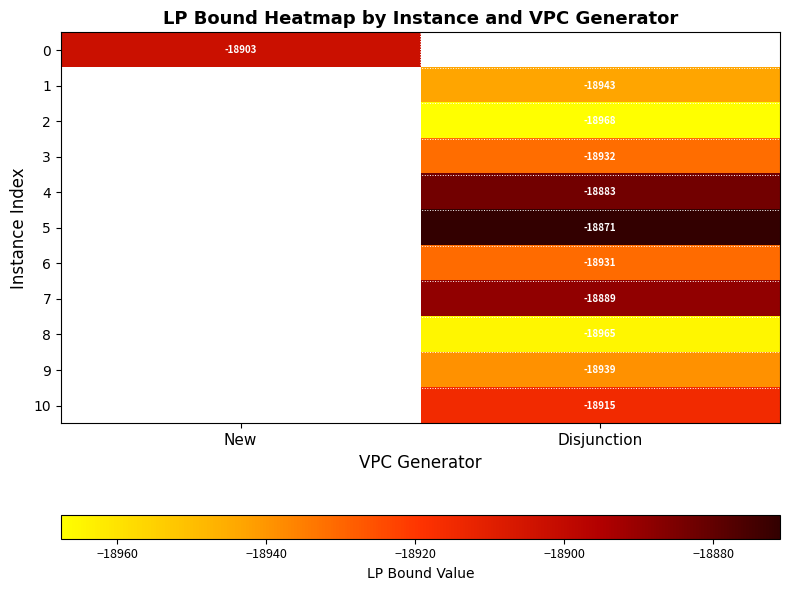

How many values in 4 are below zero?

1